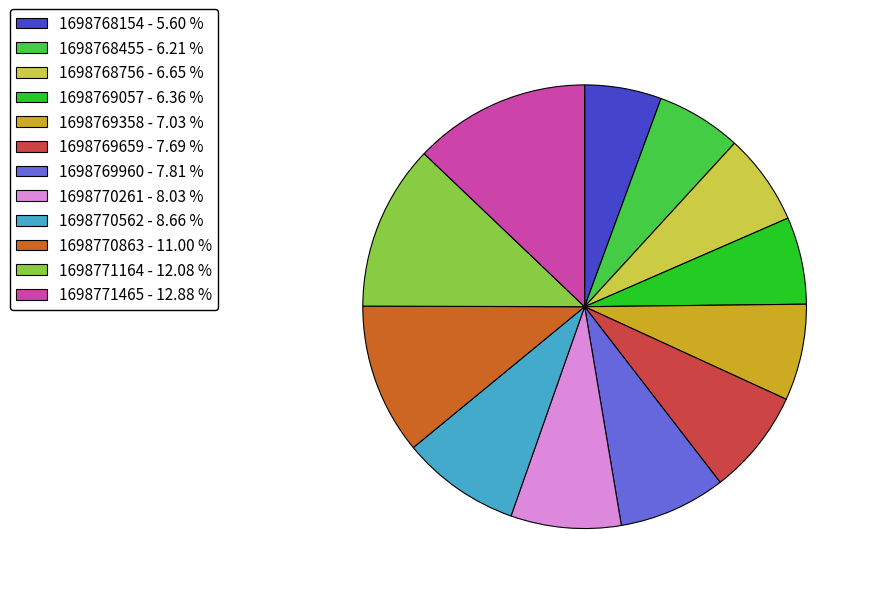

Is the sum of 1698770261 - 8.03 % and 1698768154 - 5.60 % greater than half?

No